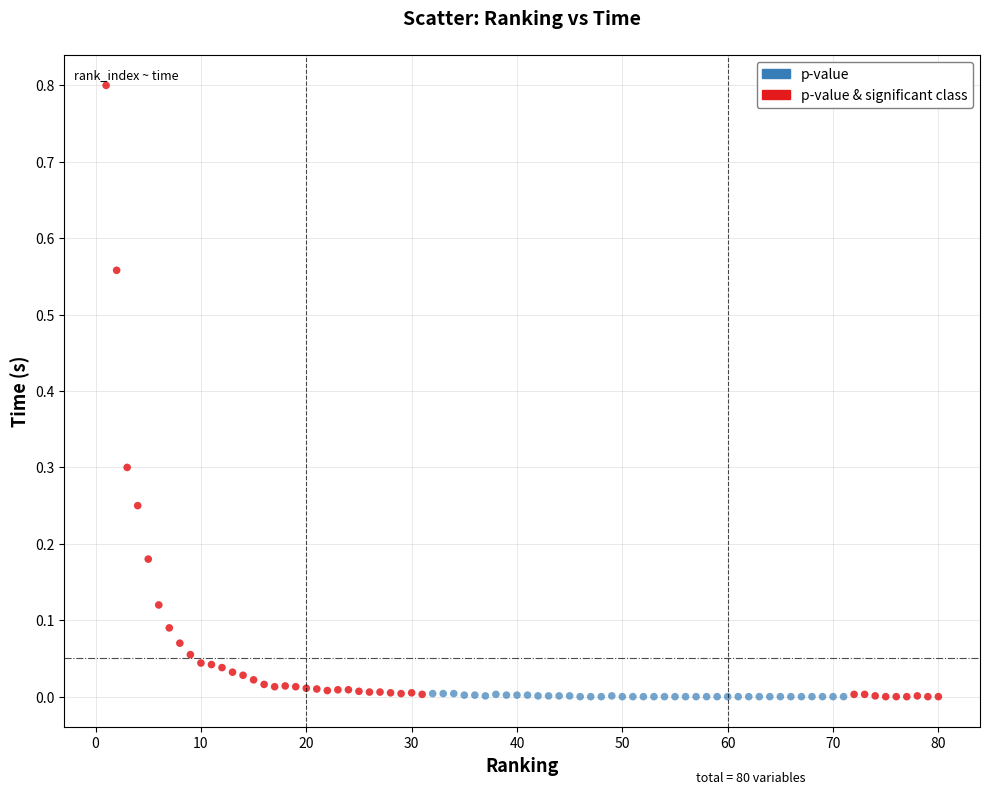

Which series contains the highest Y value?

p-value & significant class